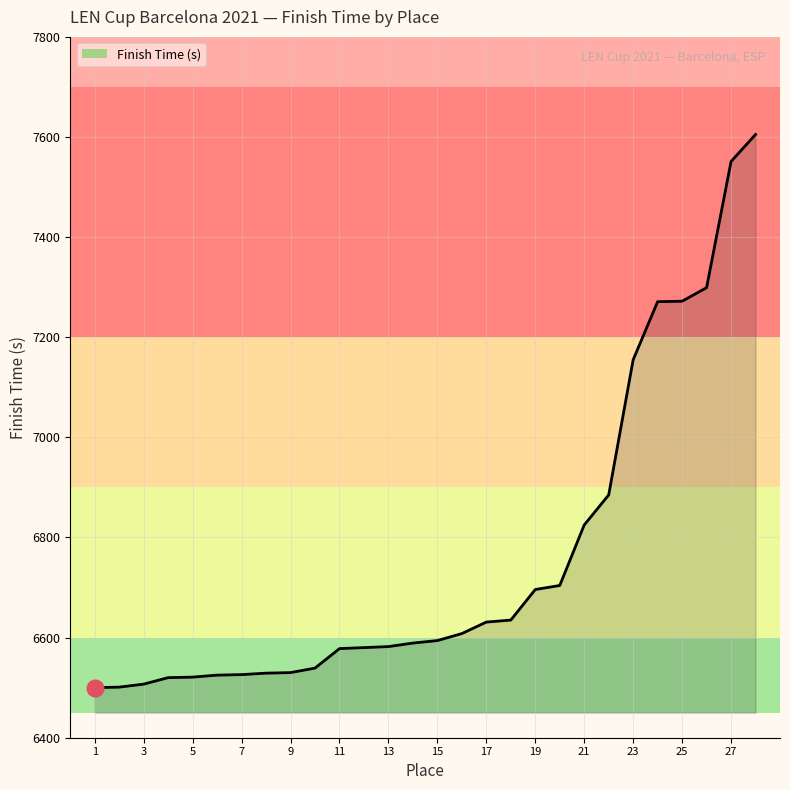

Count the number of data series in this chart.

1